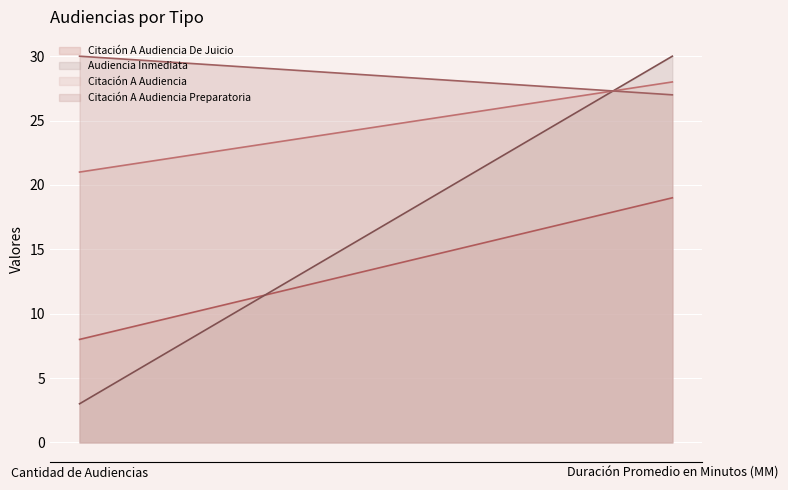

Which has a higher value, Duración Promedio en Minutos (MM) or Cantidad de Audiencias?

Duración Promedio en Minutos (MM)